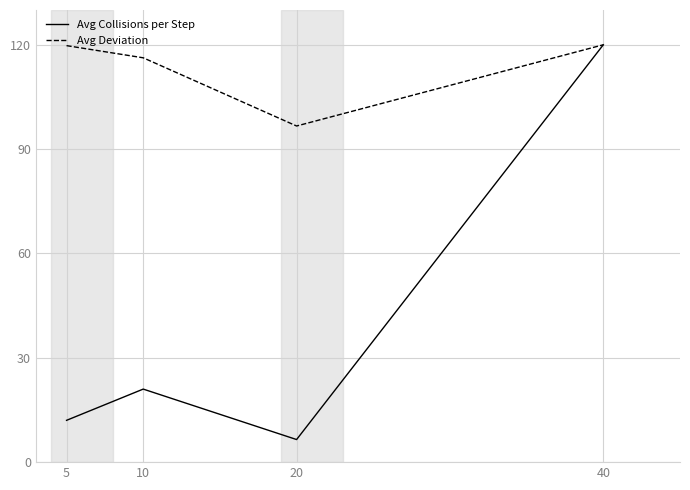

List the series in order of their overall mean, highest first.

Avg Deviation, Avg Collisions per Step